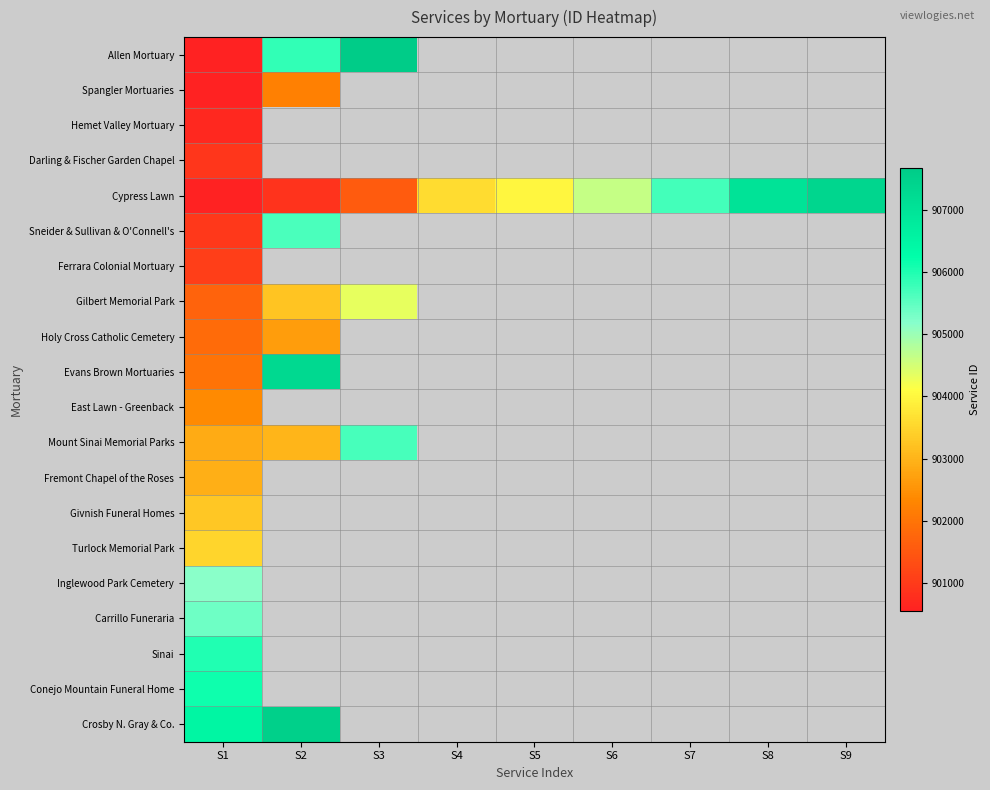

Which category has the lowest value across all series?

S1